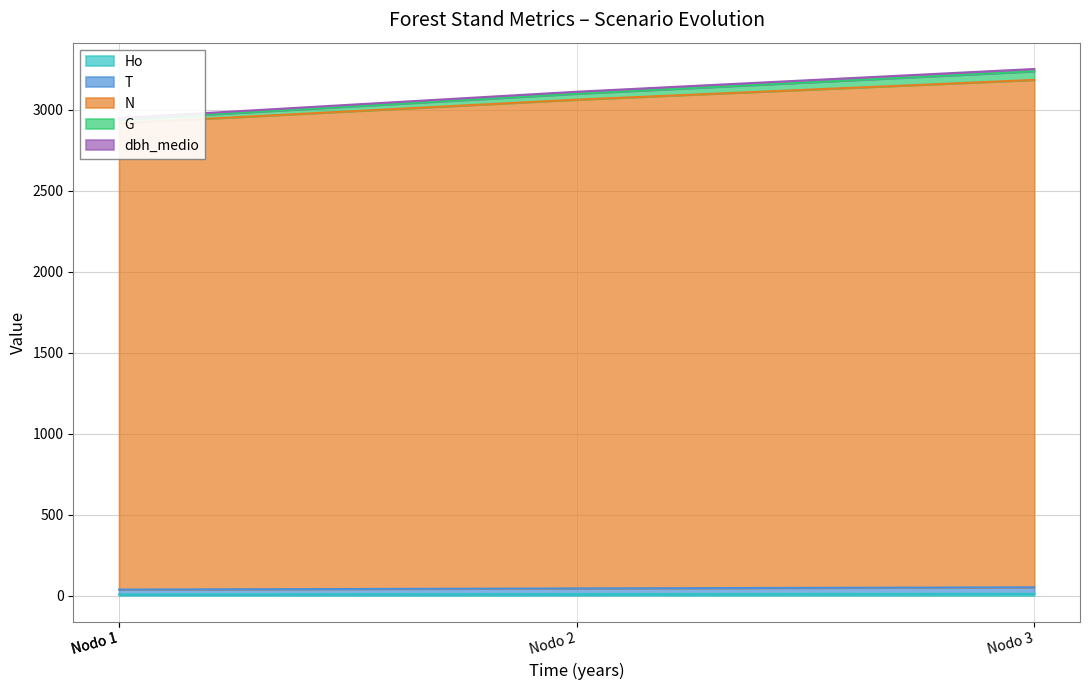

True or false: N has more than 1 interior local peaks.

False